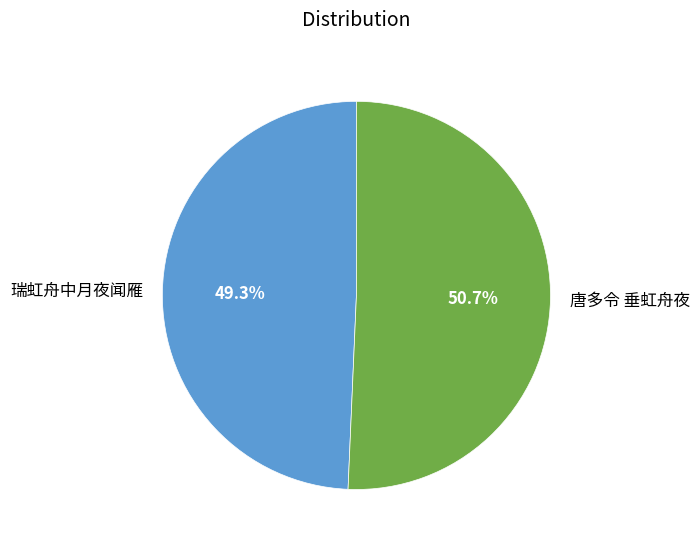

To the nearest percent, what is the average slice percentage?

50%